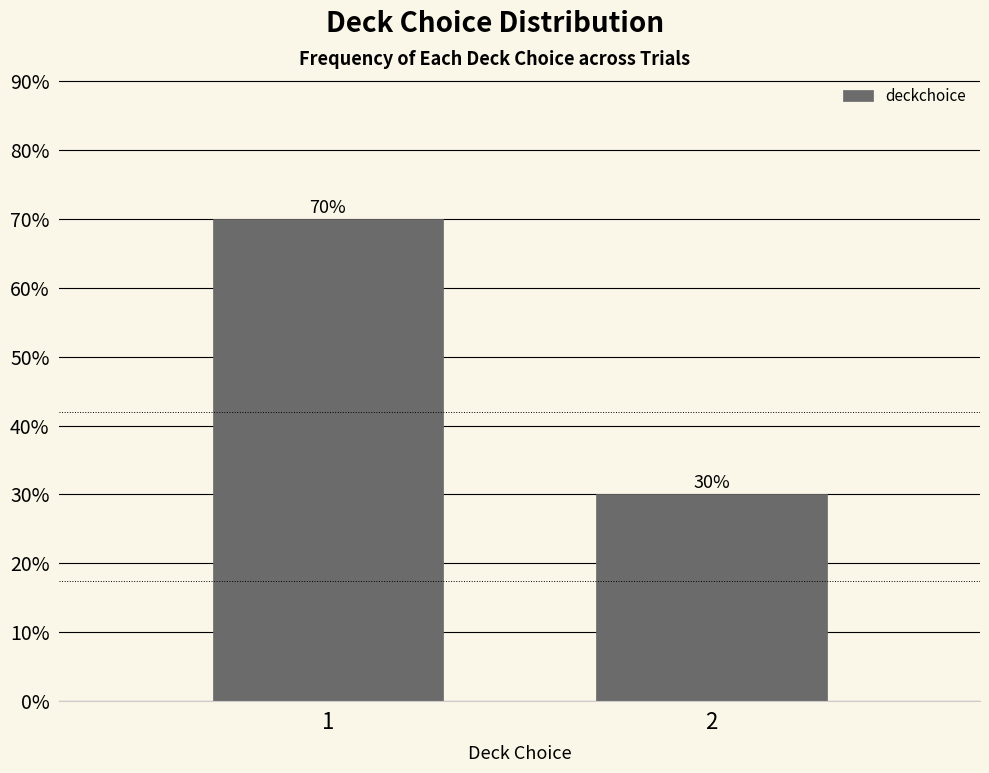

Reading right to left, what are all the values shown in this chart?

2=30	1=70